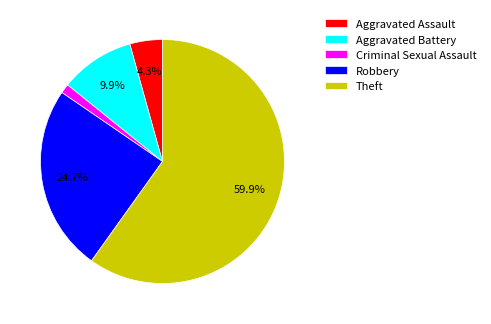

Is there a majority slice in this chart?

Yes